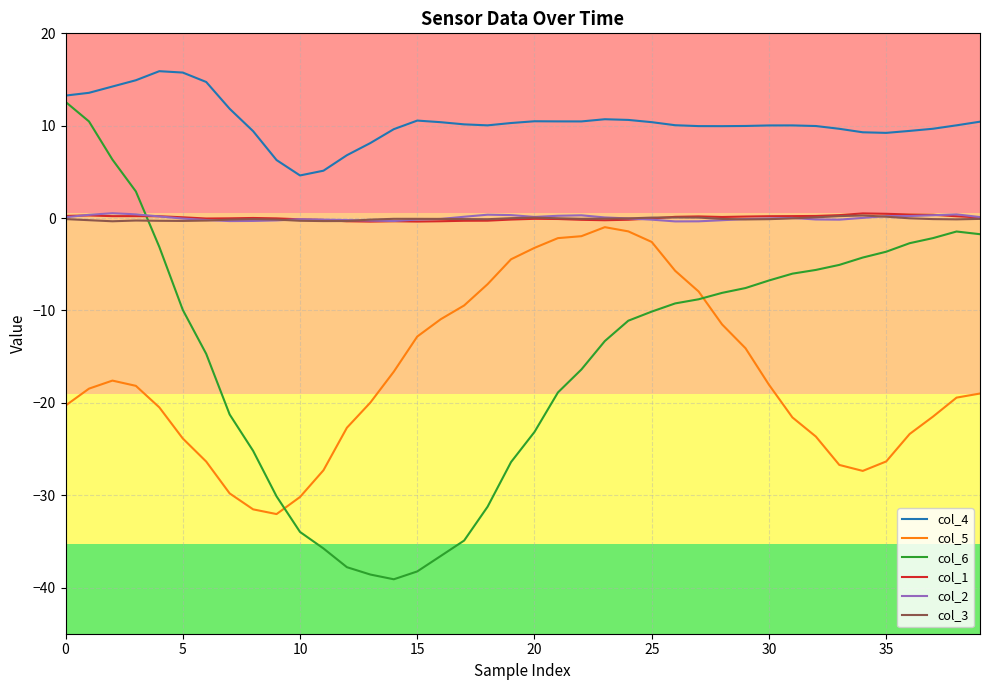

Which series has the widest spread of values?

col_6